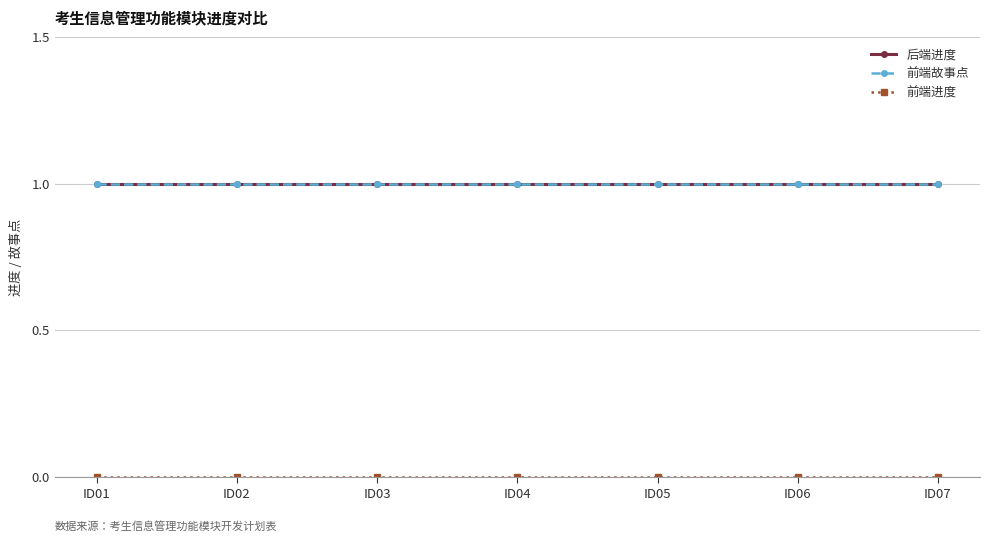

True or false: 前端进度 and 后端进度 cross at least once.

False